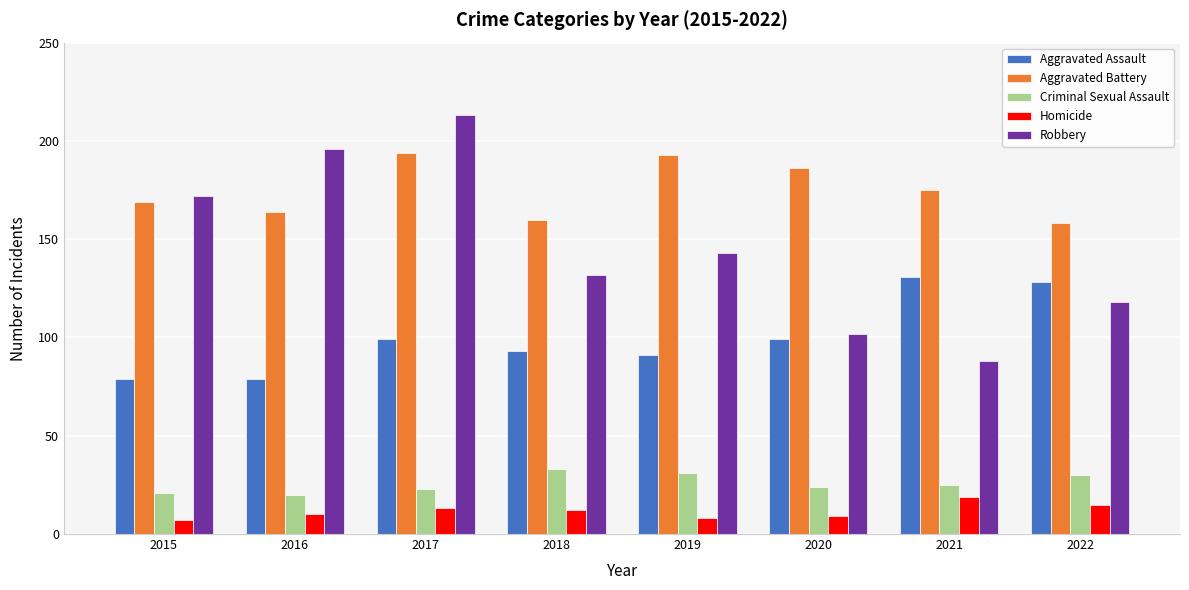

How many values in the Robbery series are below 143?

4